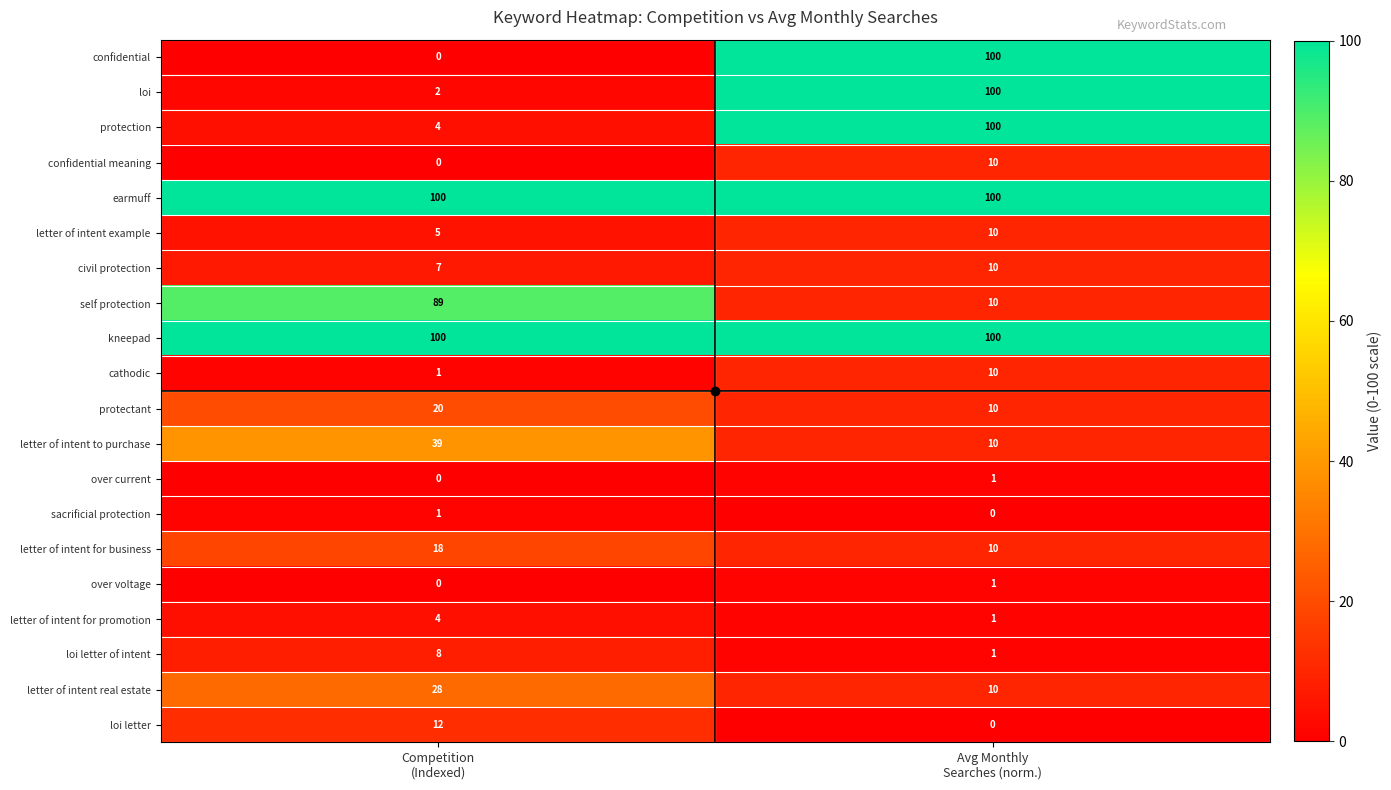

What is the difference between the maximum and minimum values in the self protection series?

79